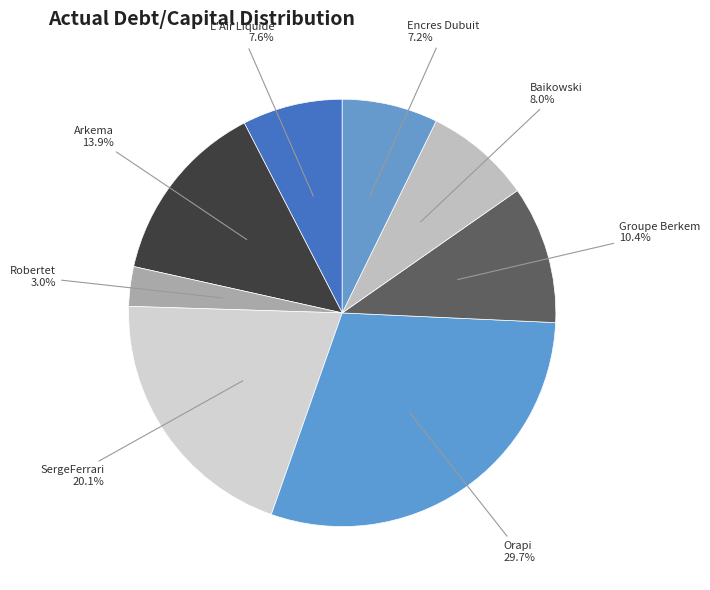

What percentage is the Arkema slice, to the nearest percent?

14%